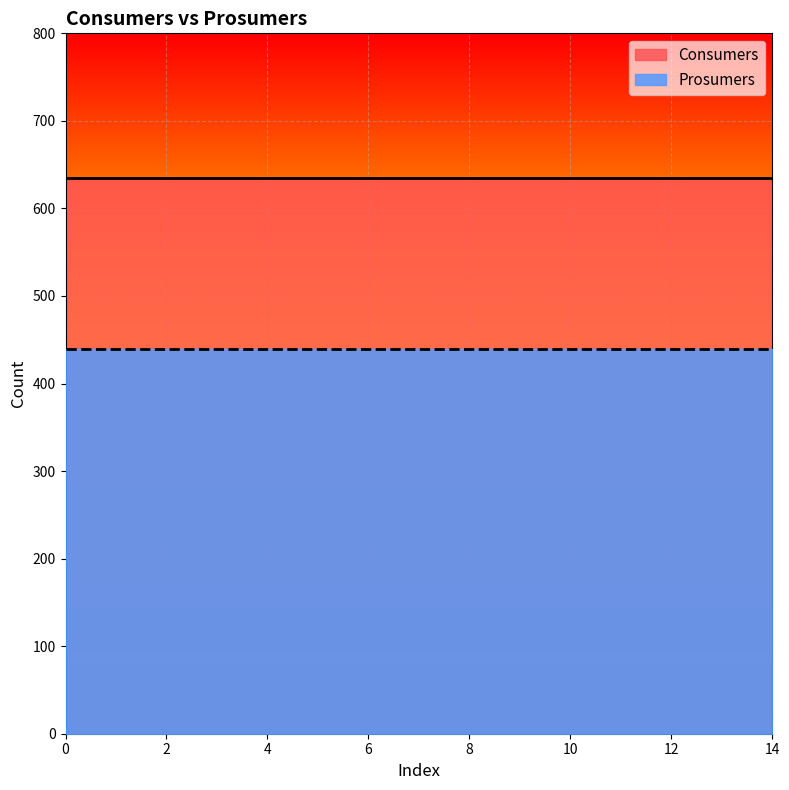

True or false: Consumers and Prosumers cross at least once.

False